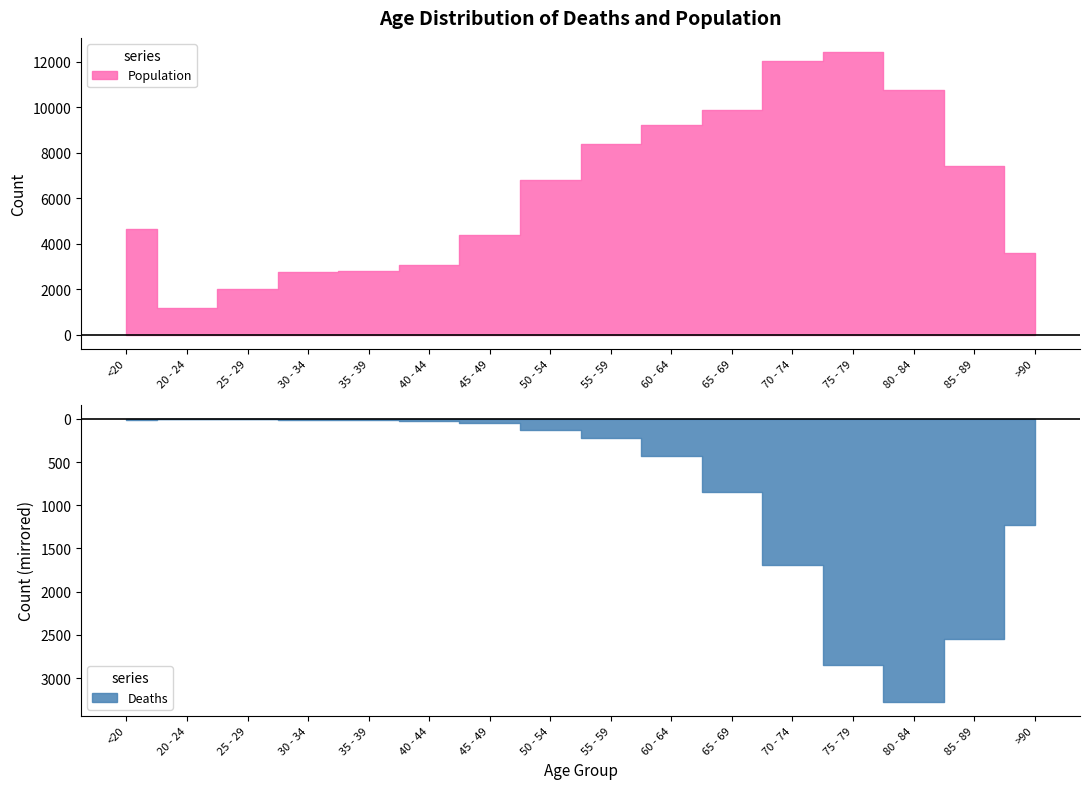

At how many categories does at least one series exceed 7437?

6